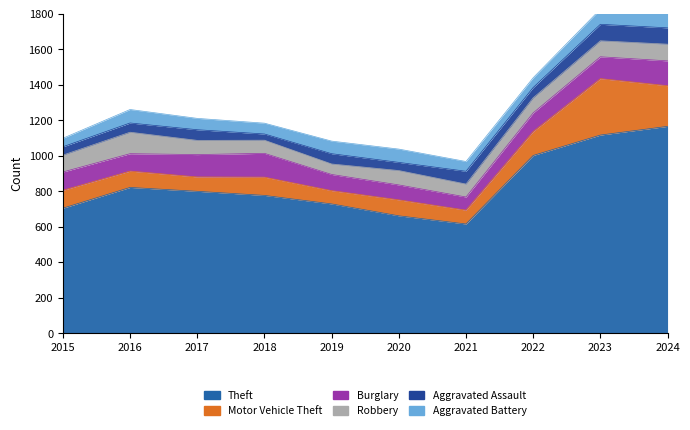

The value of Aggravated Assault at 2017 is 103. True or false?

False